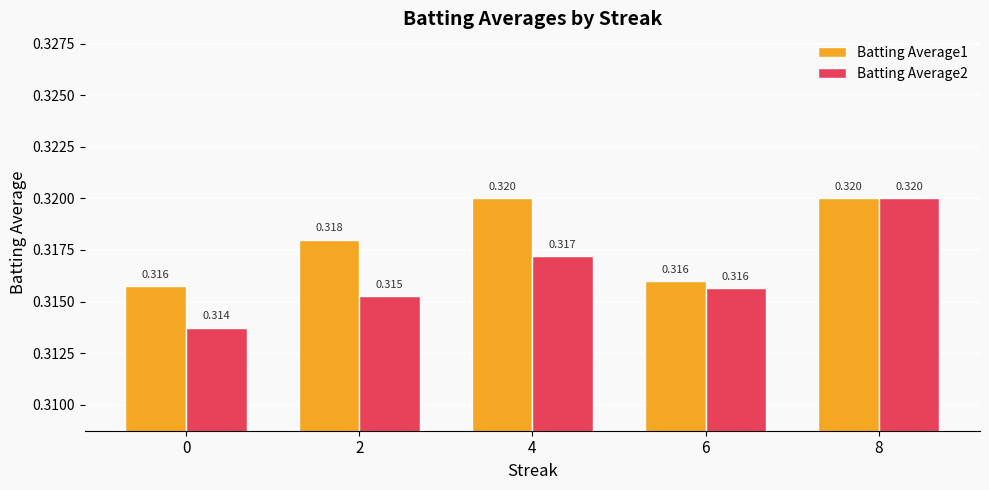

Is the value of Batting Average1 at 4 greater than the value of Batting Average2 at 6?

Yes